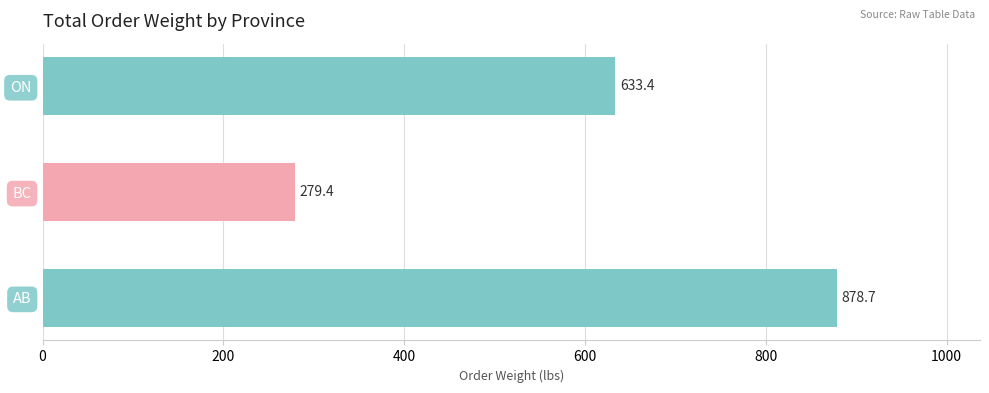

Reading bottom to top, extract all data points from this chart.

878.7	279.4	633.4